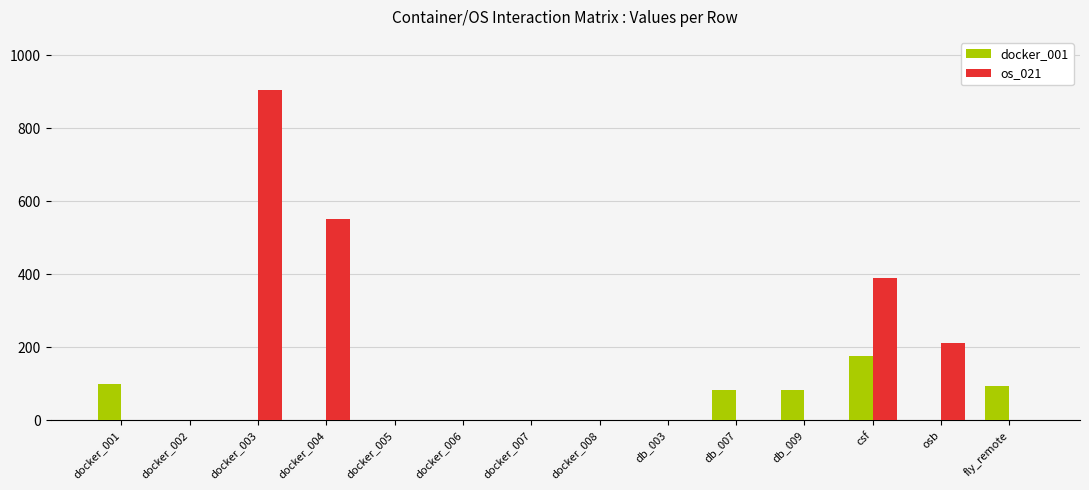

Which series has the largest total across all categories?

os_021